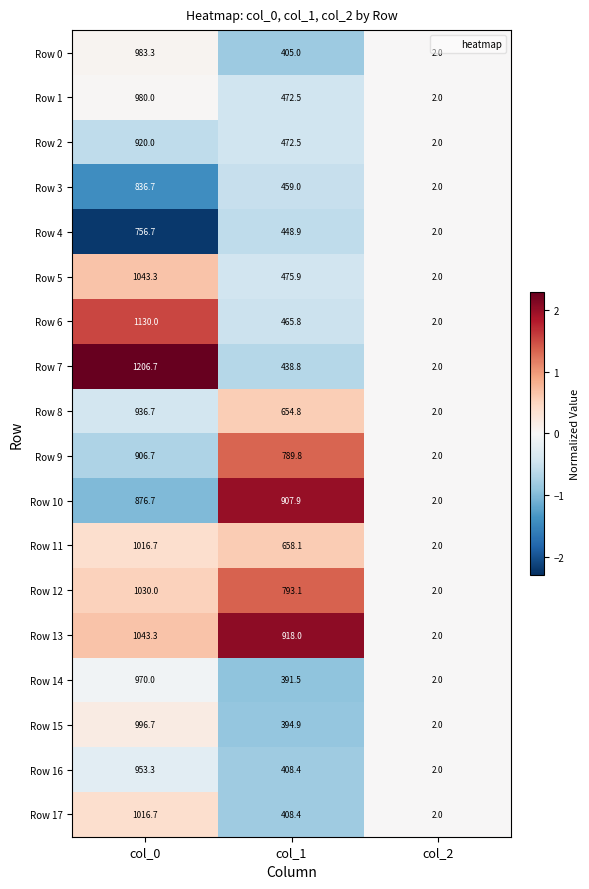

At which label is Row 14 closest to 486?

col_1